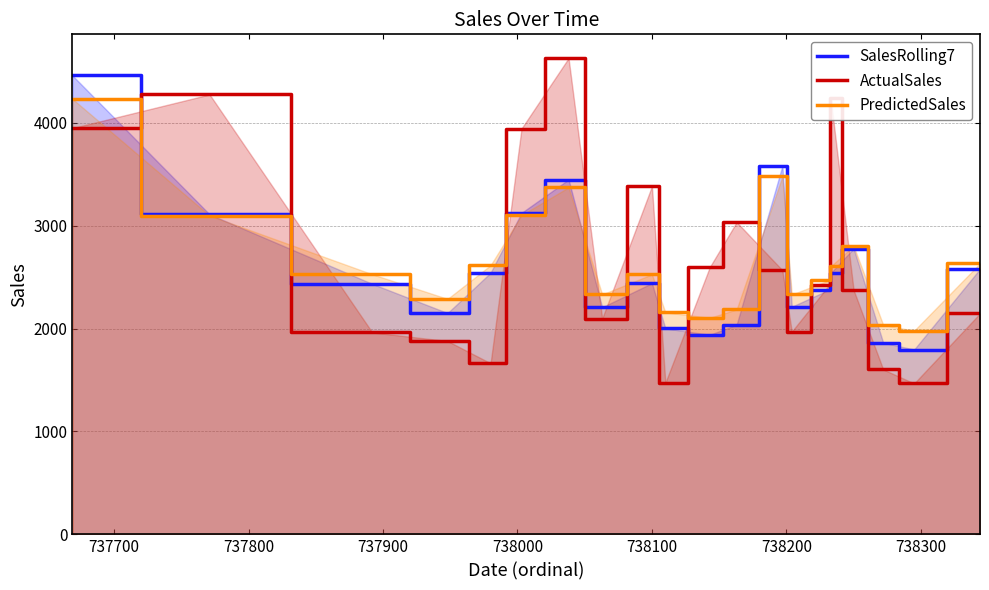

Which series has the largest range (max minus min)?

ActualSales